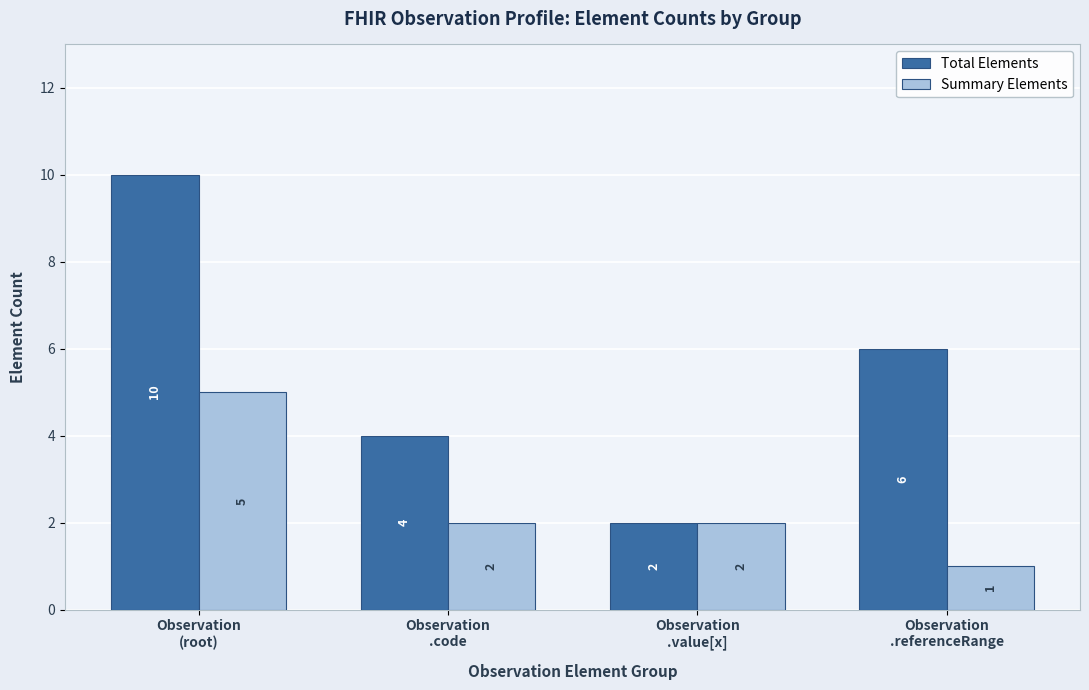

What is the difference between the maximum and minimum values in the Total Elements series?

8